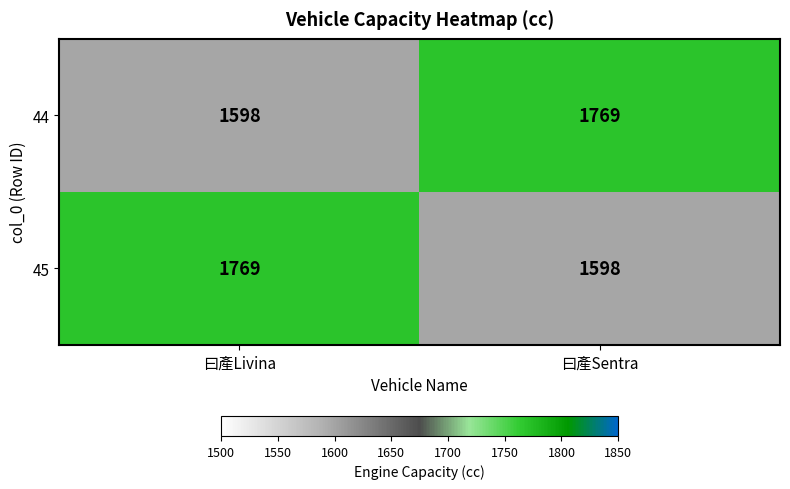

What is the approximate value of 44 at 曰產Livina, to the nearest 50?

1600